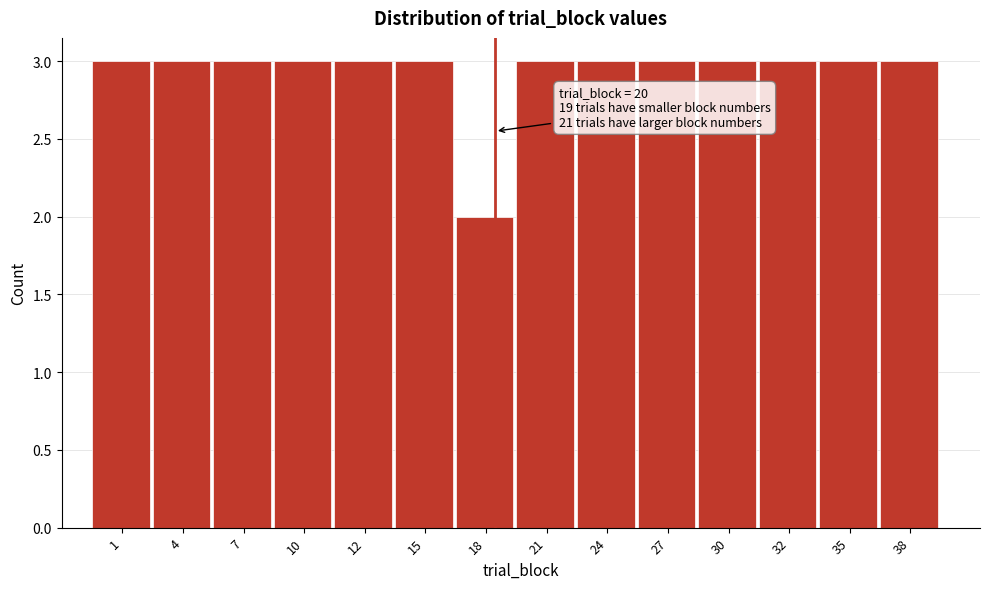

Reading left to right, what are all the values shown in this chart?

1=3	4=3	7=3	10=3	12=3	15=3	18=2	21=3	24=3	27=3	30=3	32=3	35=3	38=3